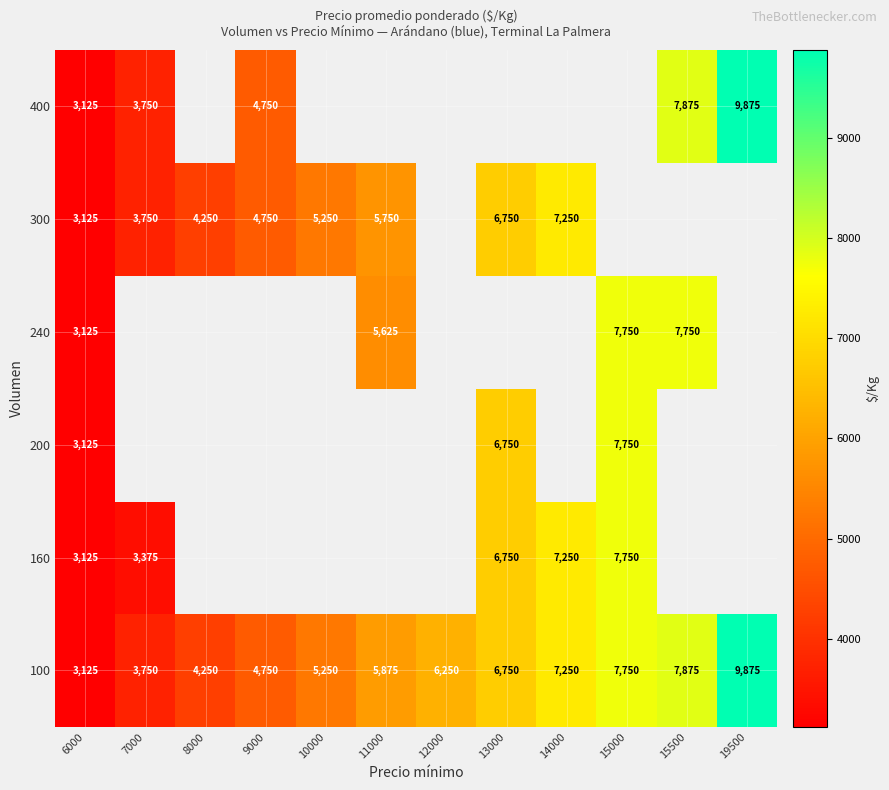

The value of 200 at 15000 is 10721. True or false?

False